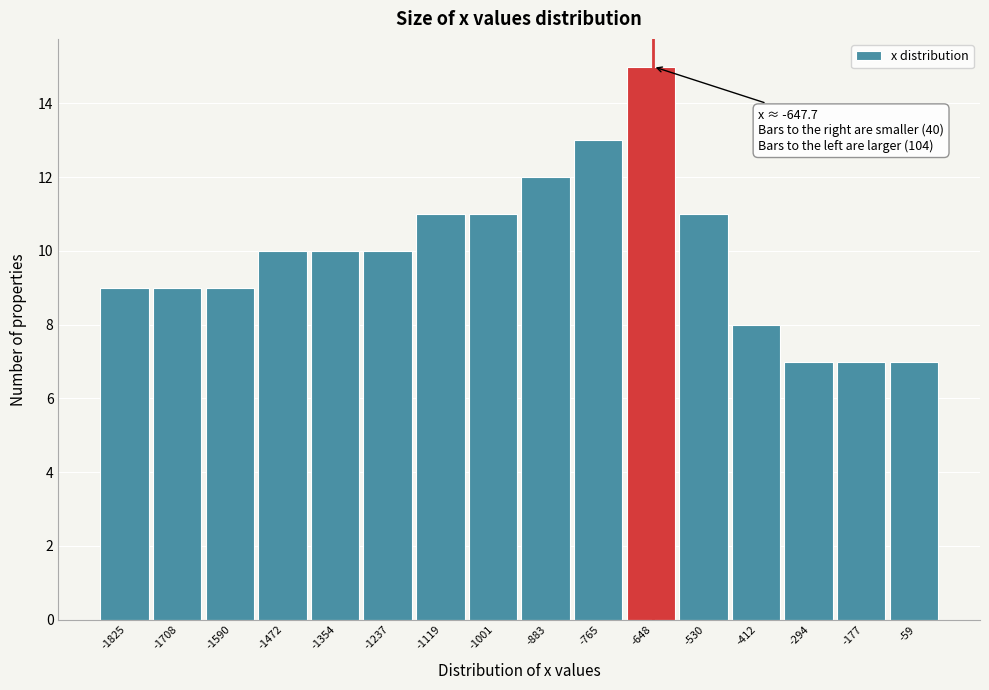

Which range on the x-axis has the tallest bar?

-700 to -580